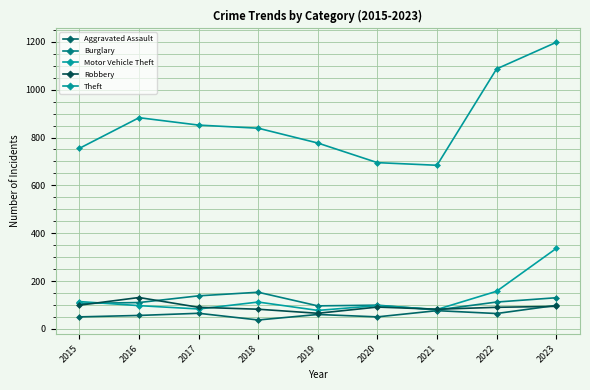

Which series has the largest total across all categories?

Theft